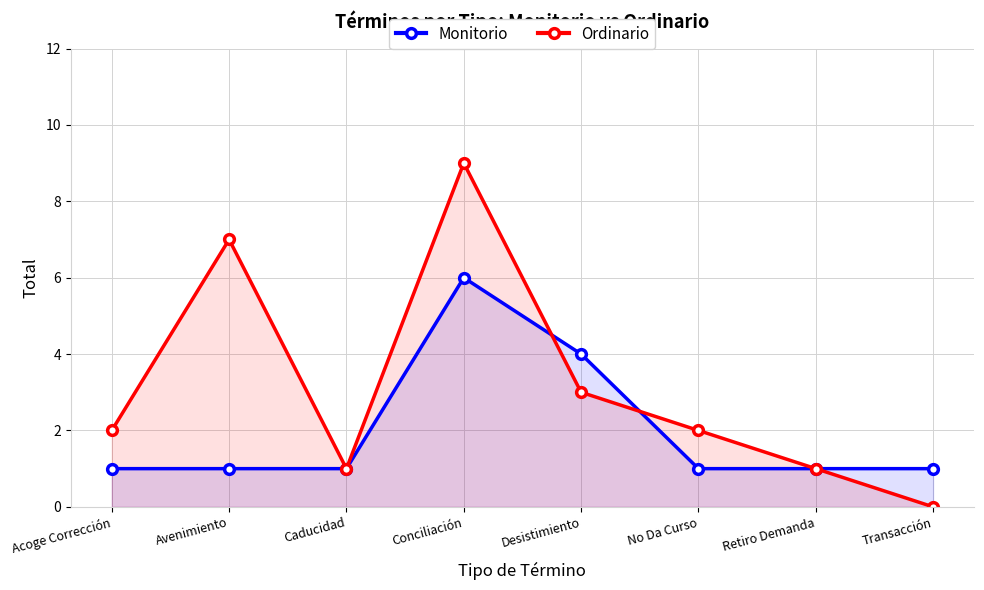

What is the label of the 7th point from the left?

Retiro Demanda